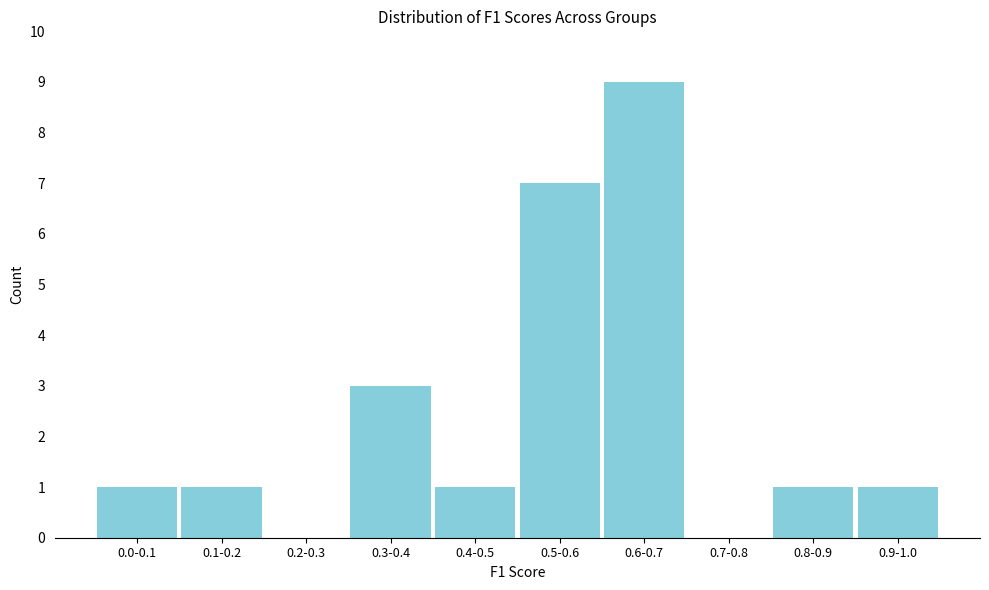

Reading left to right, transcribe all the data shown in this chart.

0.0-0.1=1	0.1-0.2=1	0.2-0.3=0	0.3-0.4=3	0.4-0.5=1	0.5-0.6=7	0.6-0.7=9	0.7-0.8=0	0.8-0.9=1	0.9-1.0=1